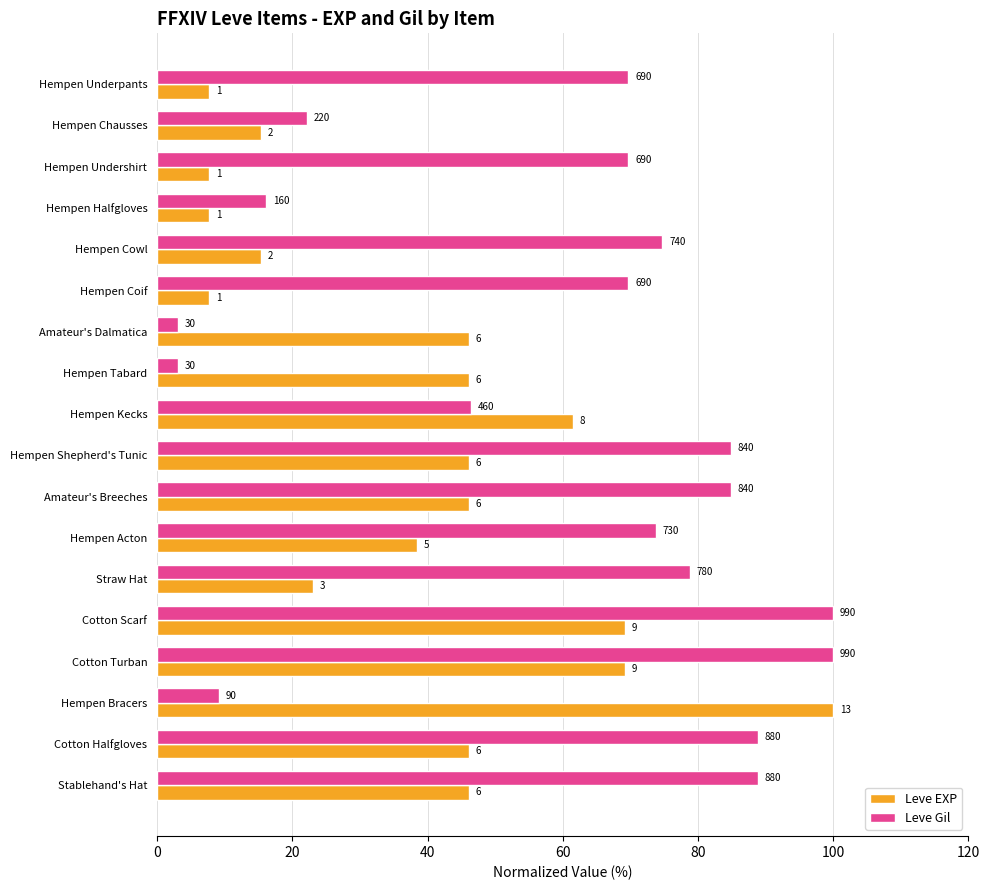

What are all the series names shown in the legend?

Leve EXP, Leve Gil